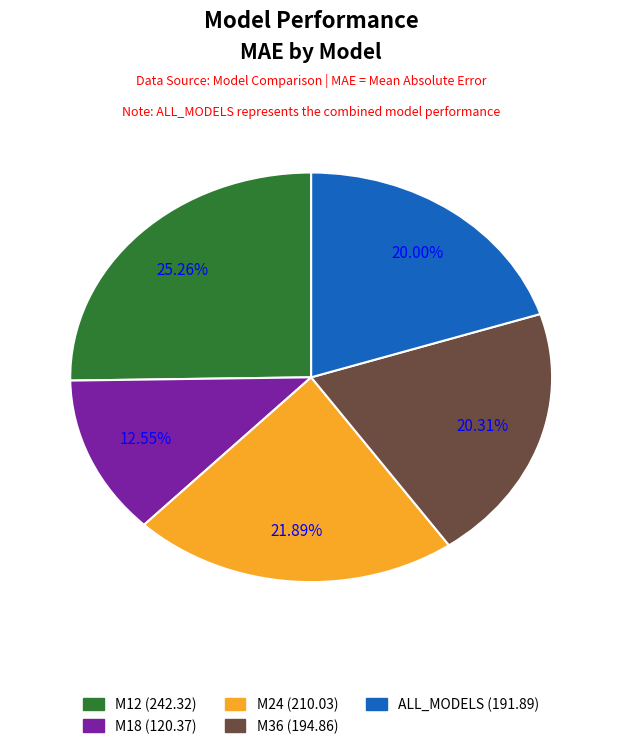

Combined, what portion of the pie is ALL_MODELS and M36?

40.3%